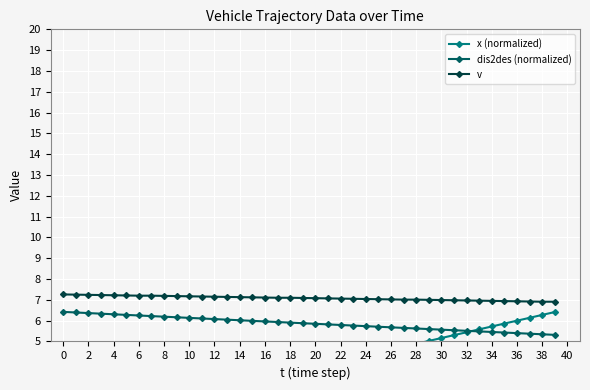

Is the value of v at 24 greater than the value of dis2des (normalized) at 12?

Yes